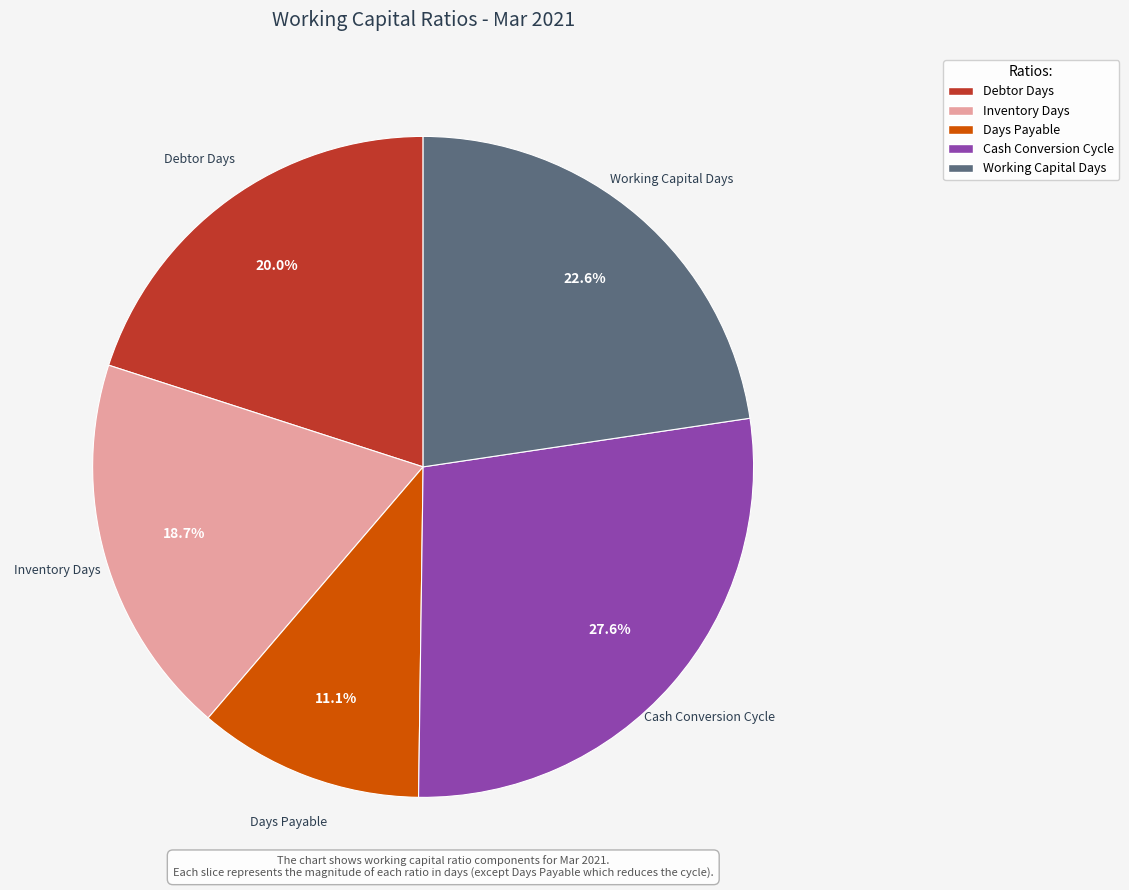

To the nearest percent, what percentage of the pie is Cash Conversion Cycle?

28%